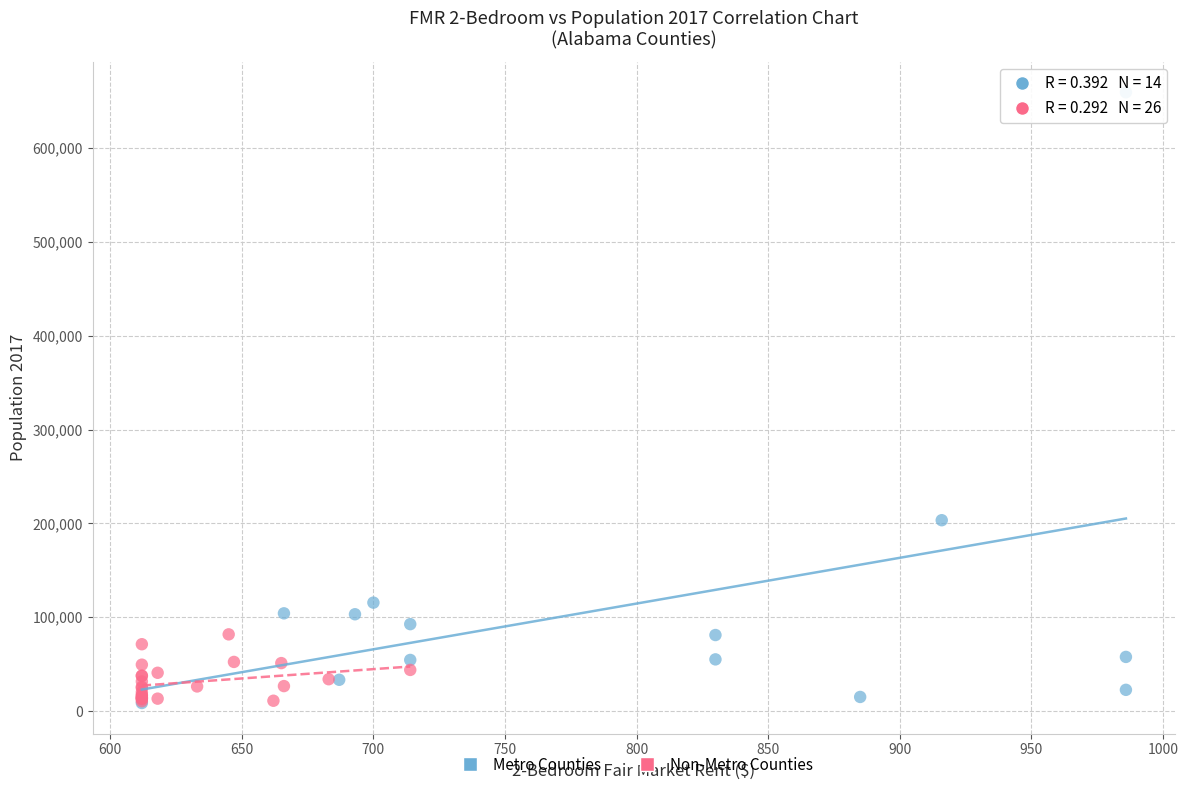

Which series has the largest Y range (max minus min)?

Metro Counties